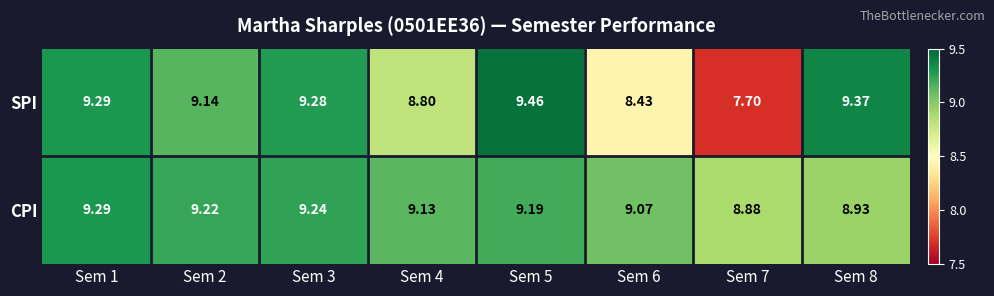

List the series in order of their overall mean, lowest first.

SPI, CPI